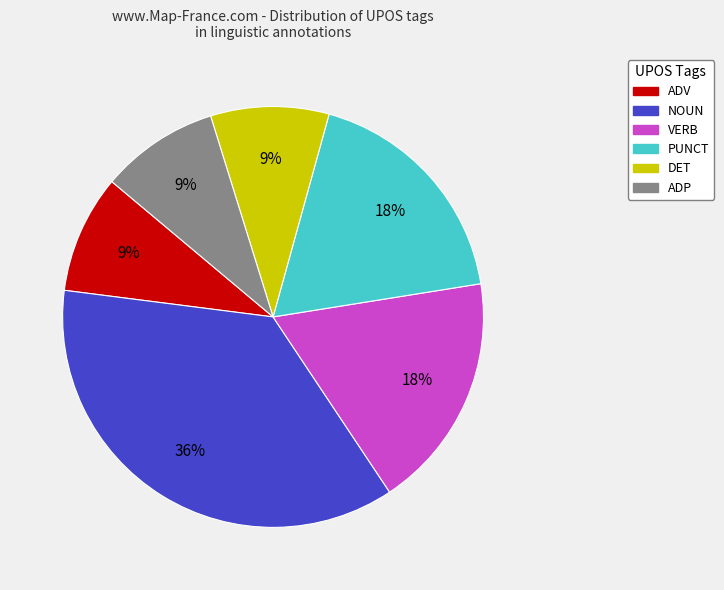

What percentage is the VERB slice, to the nearest percent?

18%